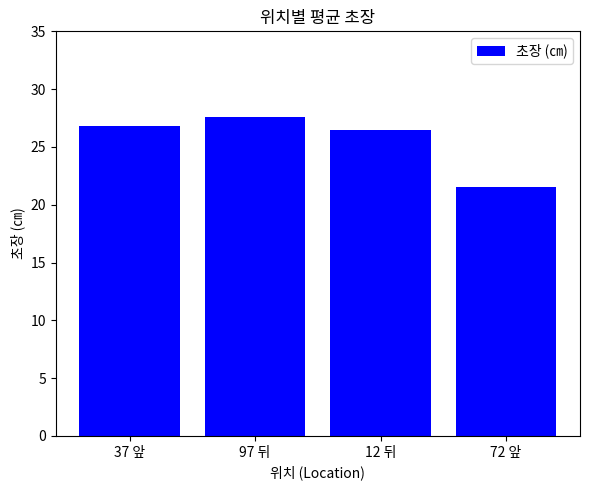

What is the minimum value shown in the chart?

21.6